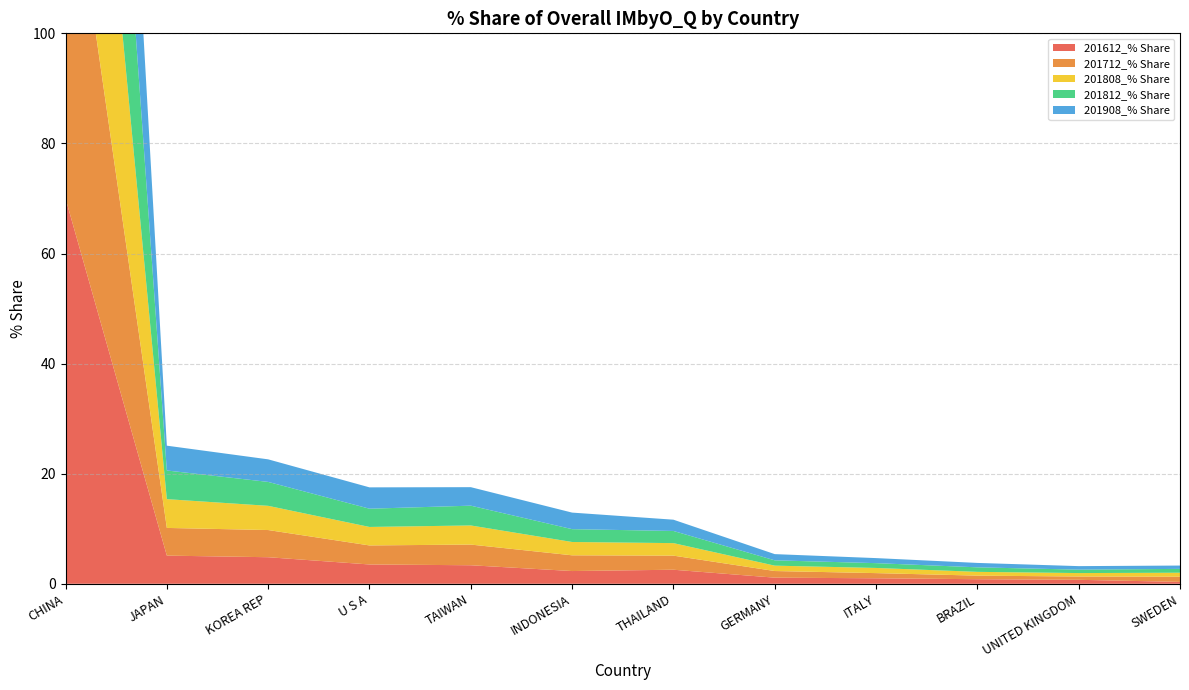

Reading right to left, list all the values displayed in this chart.

201612_% Share: 0.3	0.7	0.8	1.0	1.1	2.6	2.3	3.4	3.5	4.8	5.1	70.0
201712_% Share: 0.9	0.6	0.6	0.9	1.2	2.6	2.9	3.8	3.5	4.9	5.0	68.3
201808_% Share: 0.7	0.6	0.7	0.9	1.0	2.3	2.4	3.5	3.4	4.4	5.2	70.2
201812_% Share: 0.7	0.6	0.8	0.9	1.0	2.2	2.3	3.6	3.3	4.3	5.2	70.2
201908_% Share: 0.6	0.6	0.8	0.9	1.1	2.0	3.0	3.4	3.9	4.1	4.5	69.8